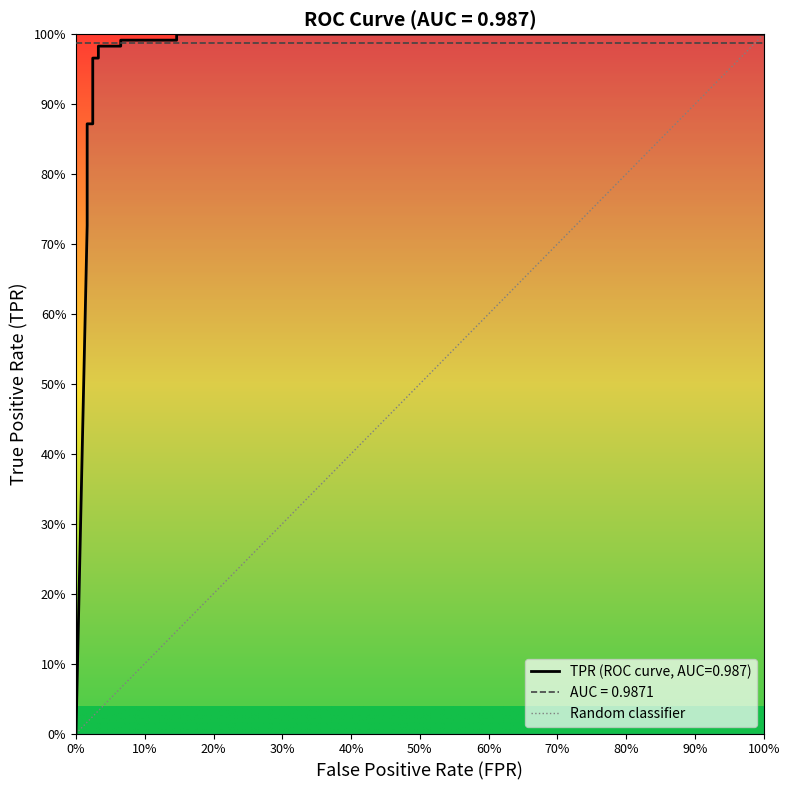

What is the change in value from 0% to 100%?

+1